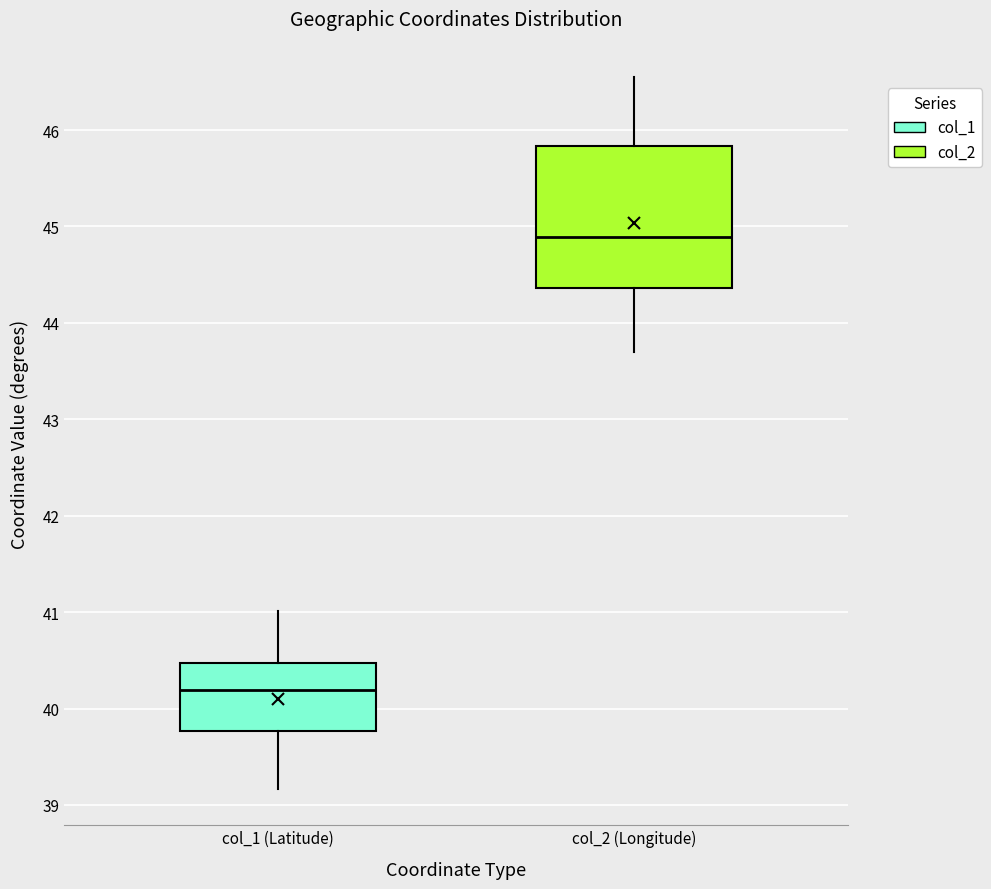

Where does the median line of the box for col_1 (Latitude) sit on the y-axis? The values are not printed on the chart, so give them approximately, as read against the axis.

40.2